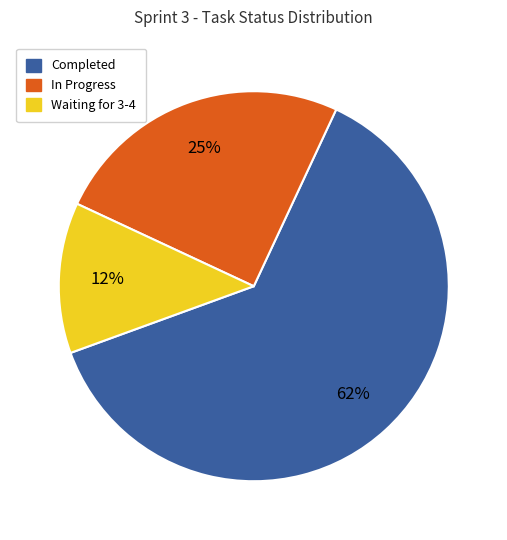

To the nearest percent, what portion does In Progress represent?

25%